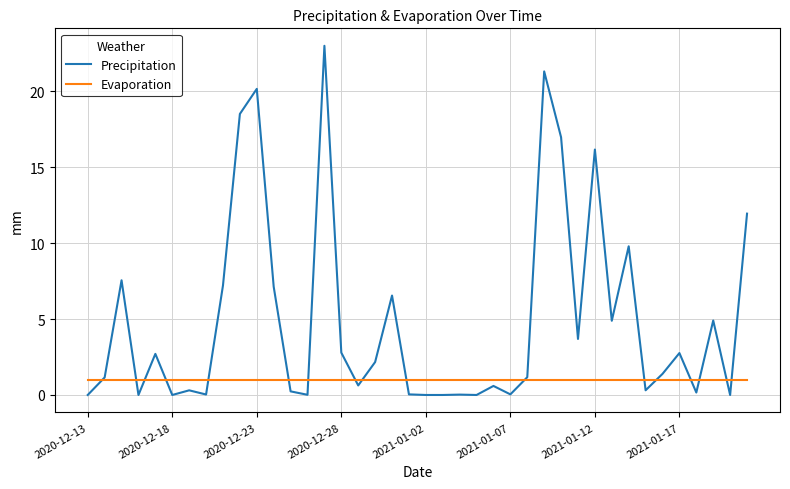

How many times do Evaporation and Precipitation cross each other?

17